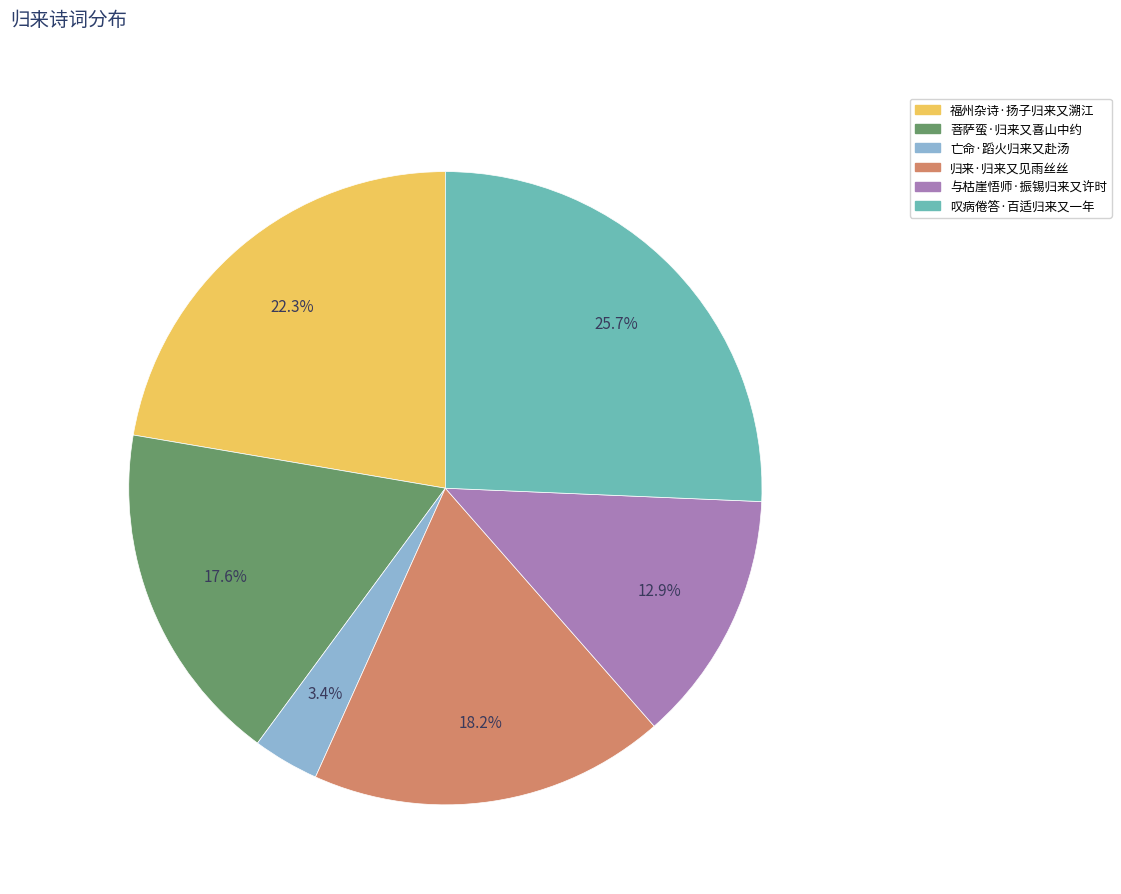

What percentage is NOT represented by 亡命·蹈火归来又赴汤?

96.6%